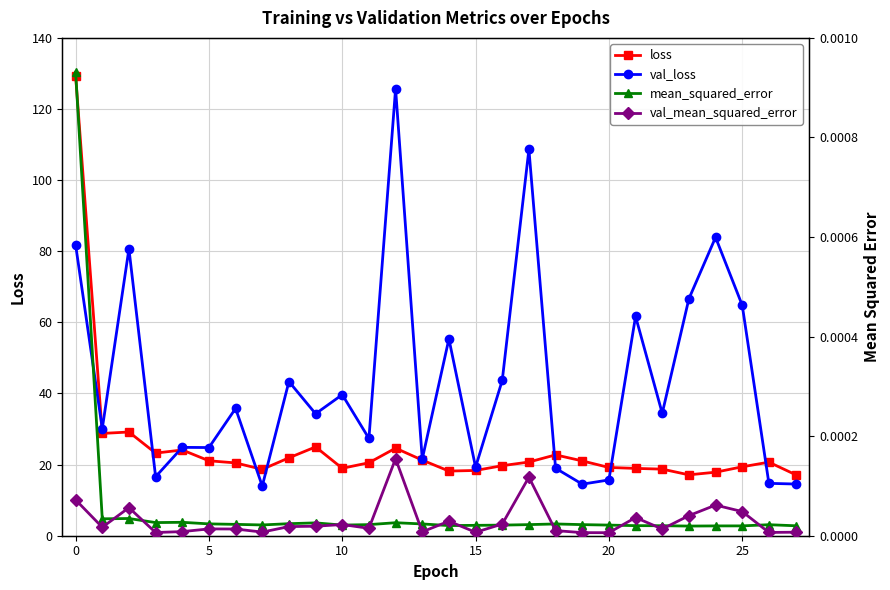

What is the spread (max minus min) of values at 26?

20.7